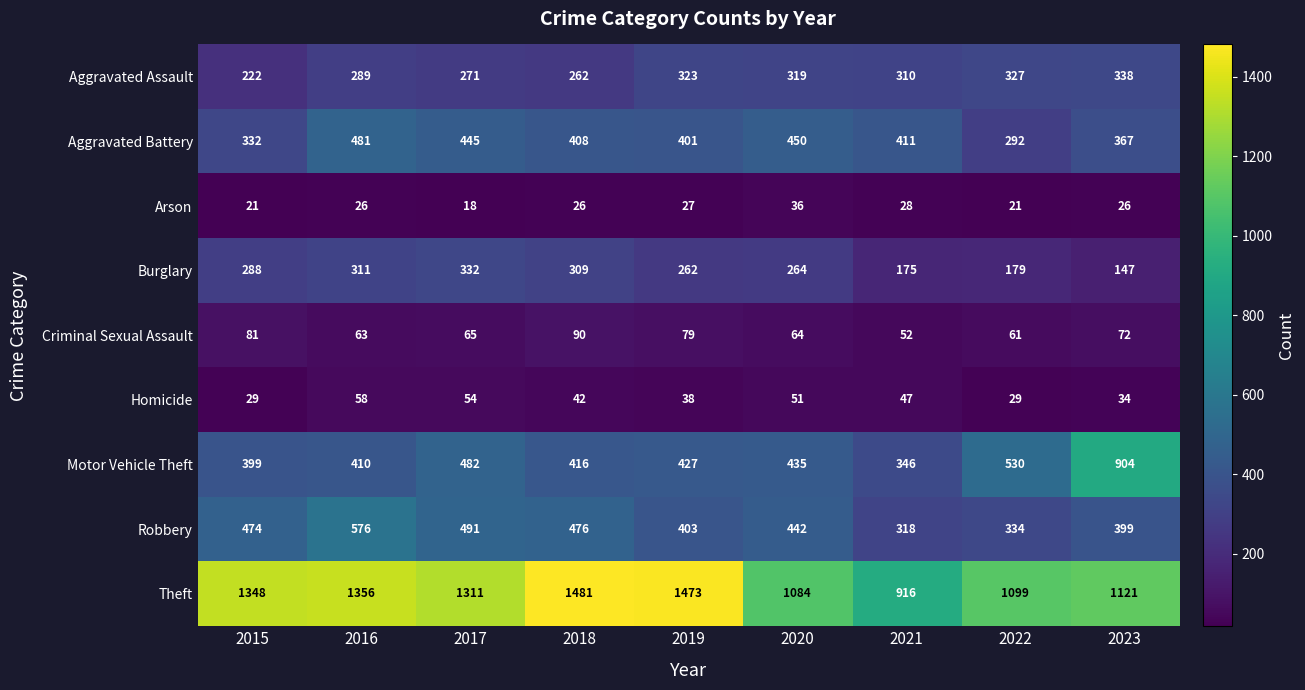

Where does the Homicide series first go above 42?

2016